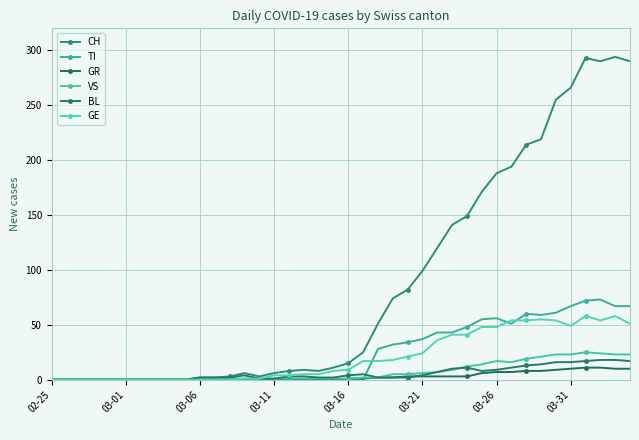

Count the number of categories in the chart.

40